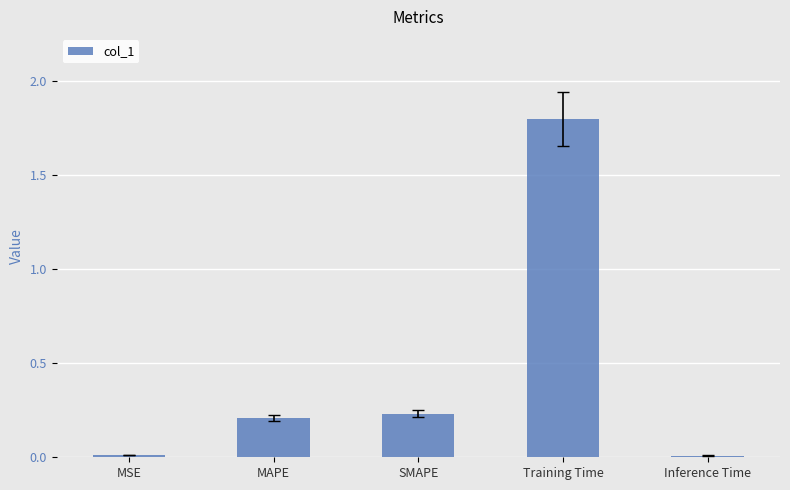

What is the difference between the values at SMAPE and Training Time?

1.6